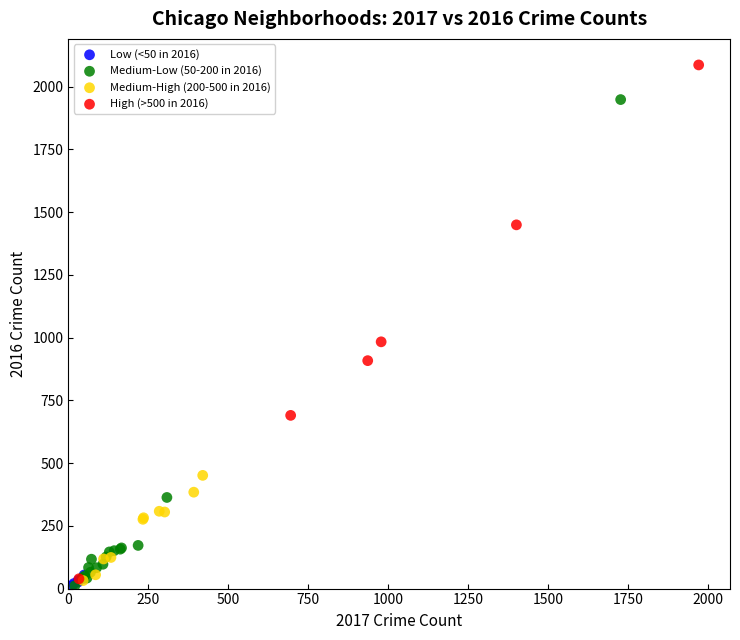

Which series reaches the maximum Y coordinate?

High (>500 in 2016)